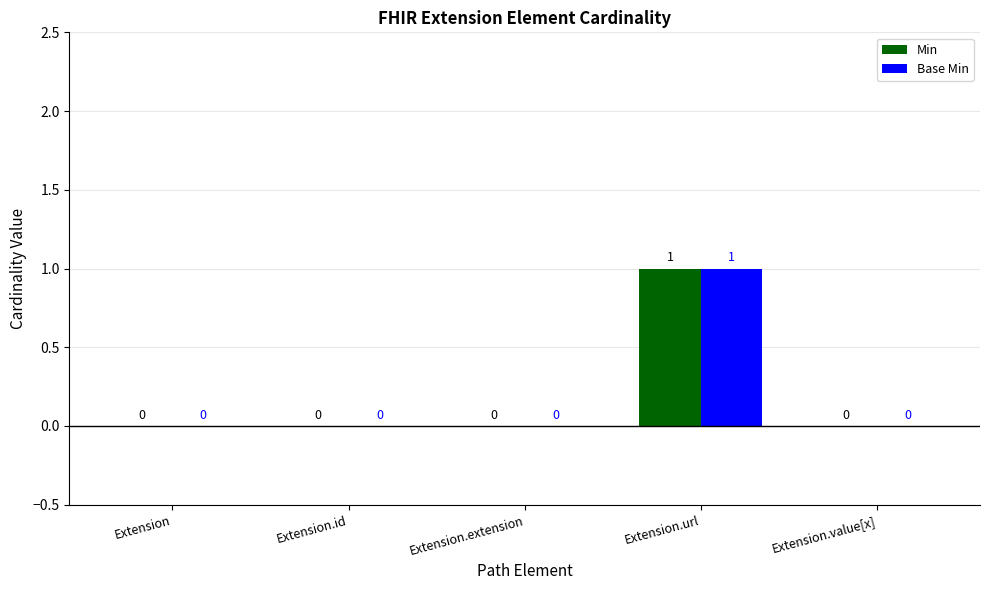

At which category is the sum across all series the highest?

Extension.url